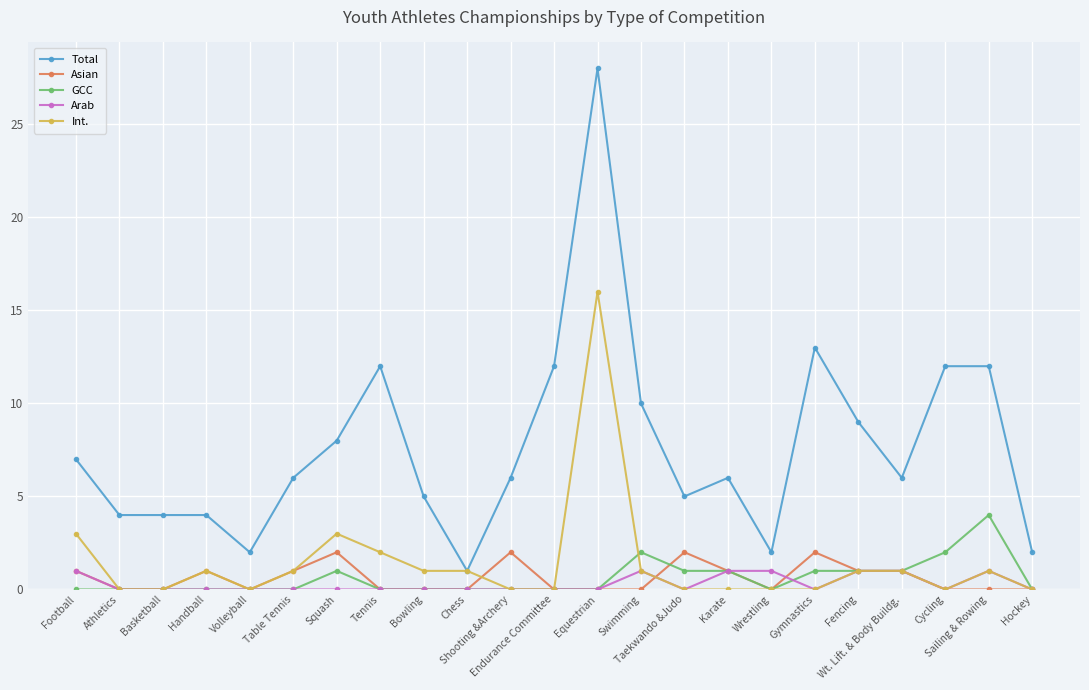

The GCC series shows 2 at Football. True or false?

False